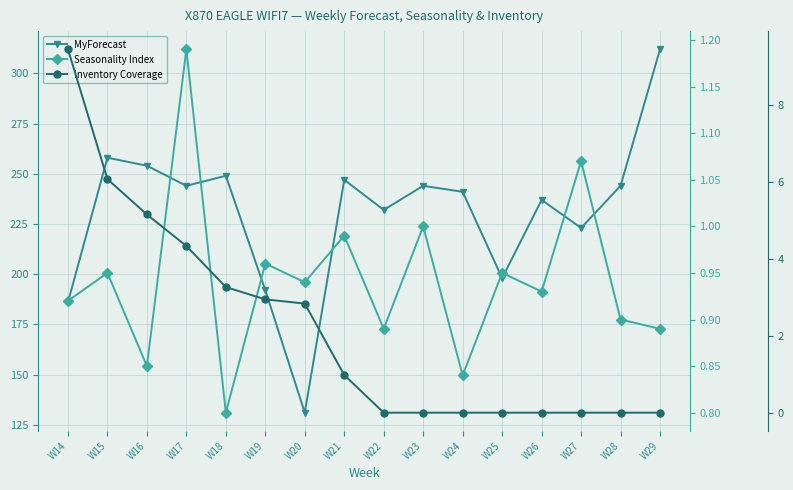

Which category has the highest value across all series?

W29